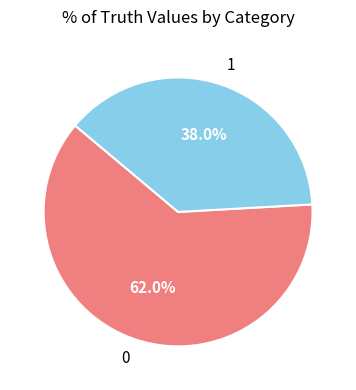

What is the ratio of the value at 0 to the value at 1?

1.6